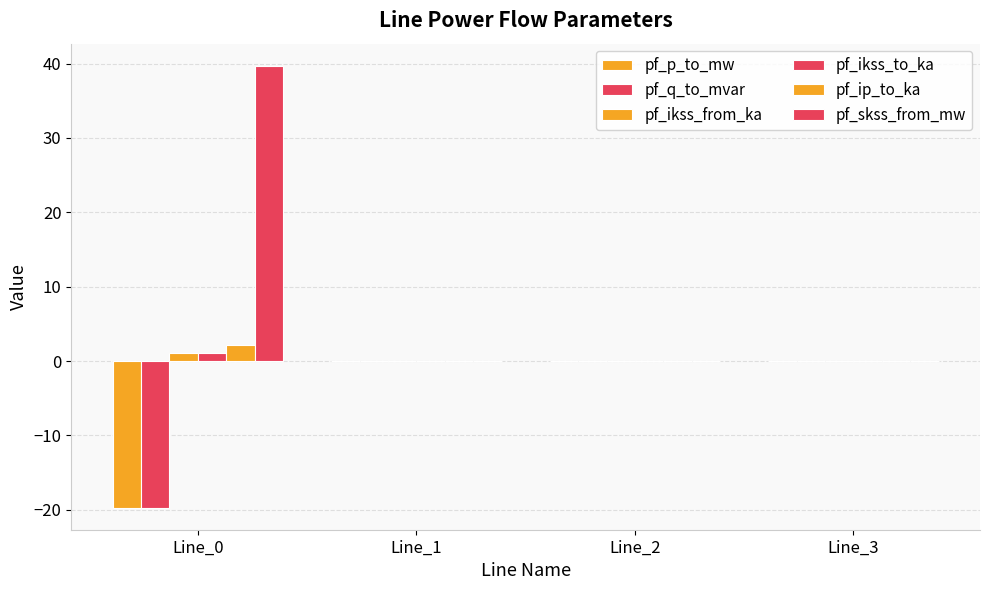

Are the bars grouped side by side (vs. stacked)?

Yes